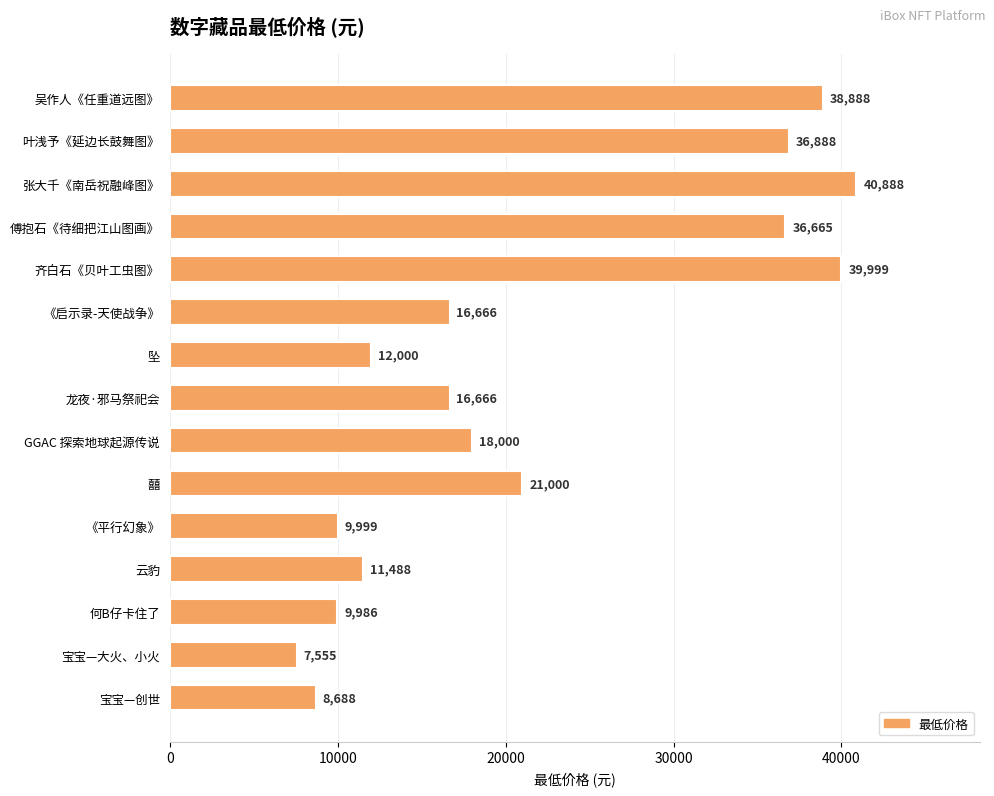

Between 《平行幻象》 and 《启示录-天使战争》, which is larger?

《启示录-天使战争》